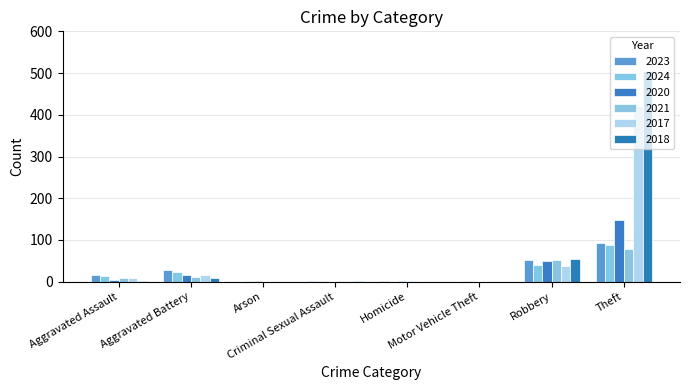

Where is 2020 nearest to the value 74?

Robbery